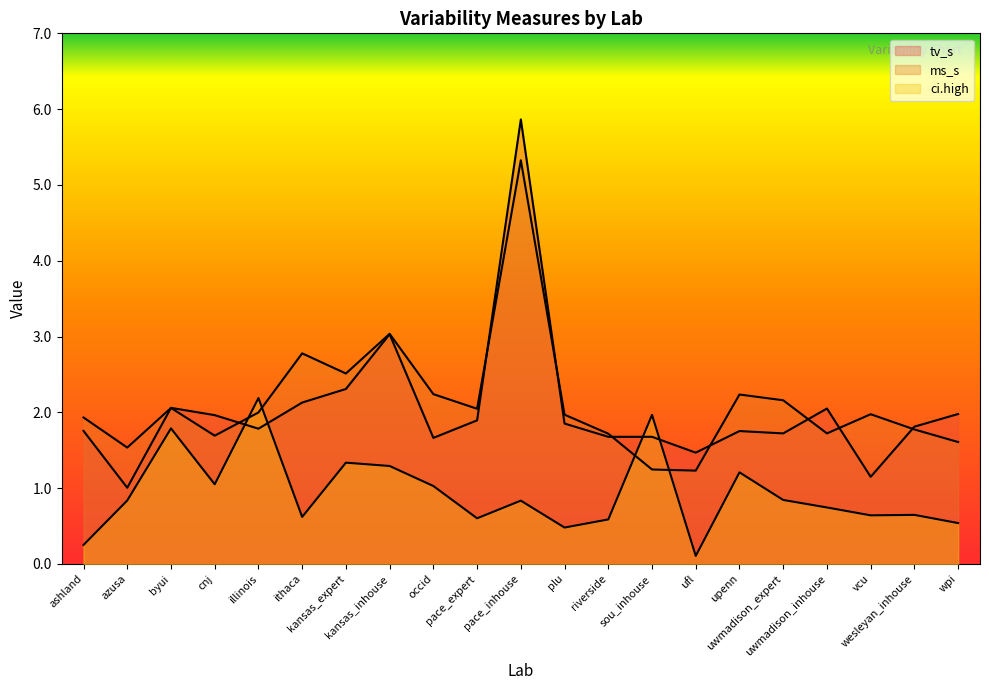

True or false: ci.high has a value of 1.0 at pace_expert.

False